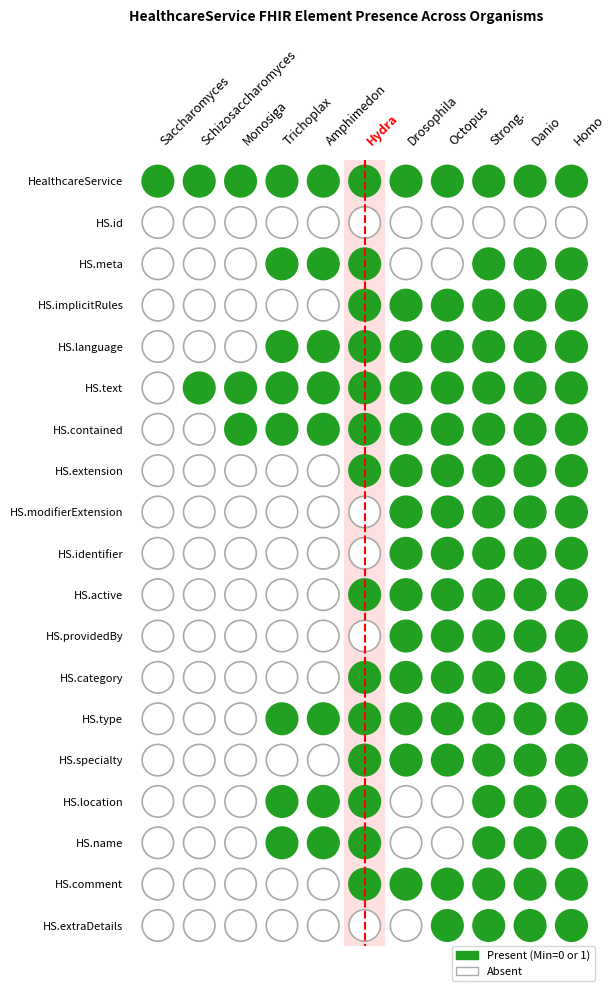

How many Octopus values are between 1 and 2?

15